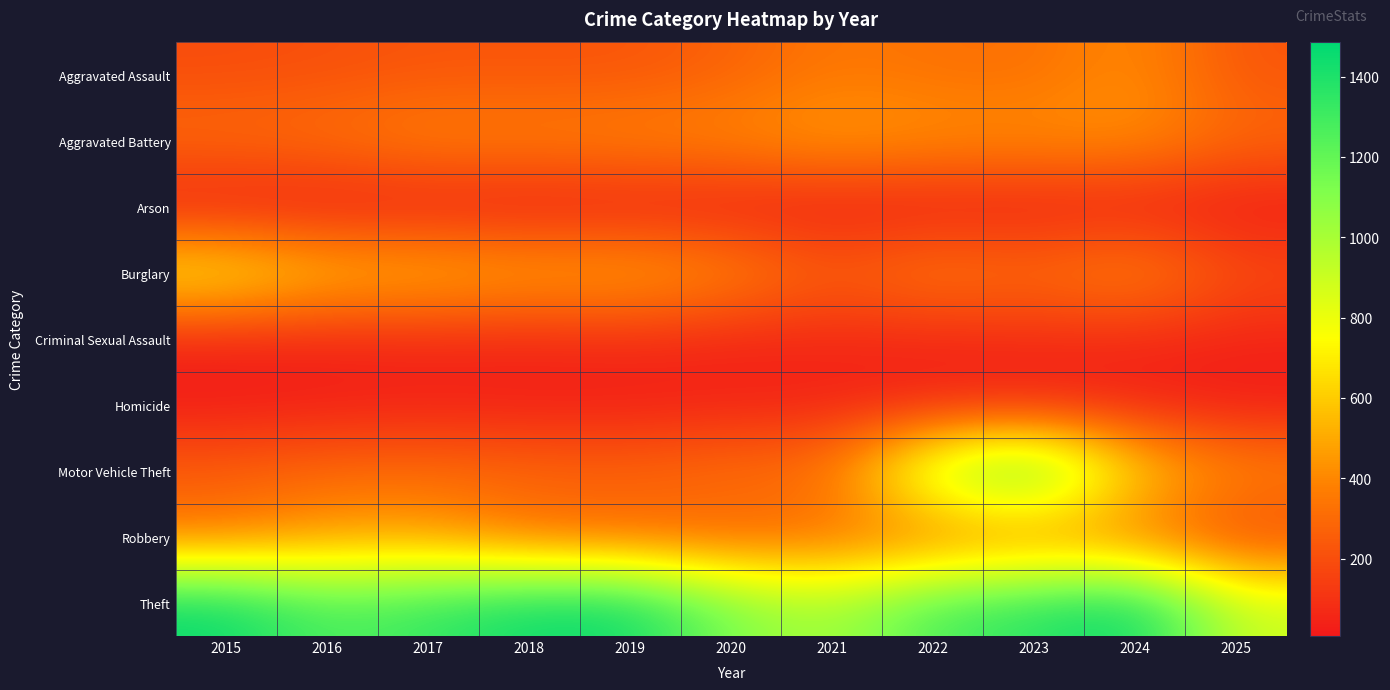

Between 2022 and 2019, which is larger?

2022